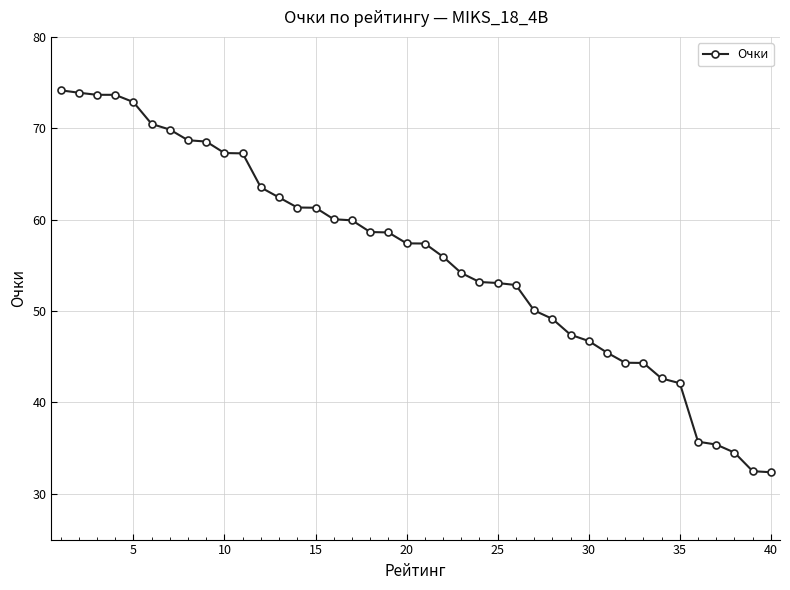

What is the difference between the second highest and minimum values?

41.5